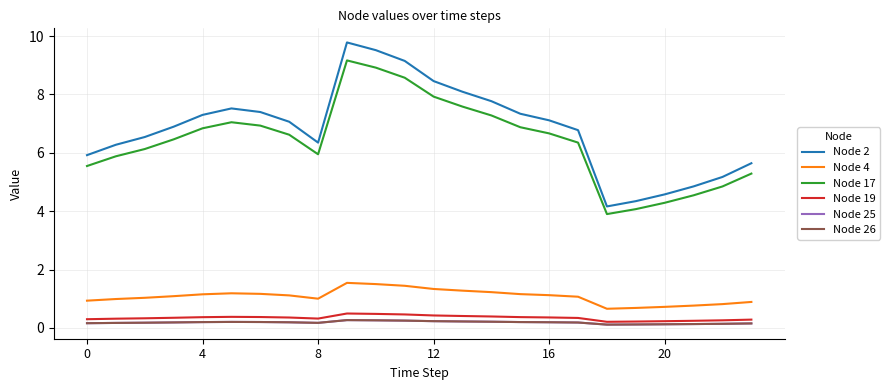

Does the chart have visible grid lines?

Yes